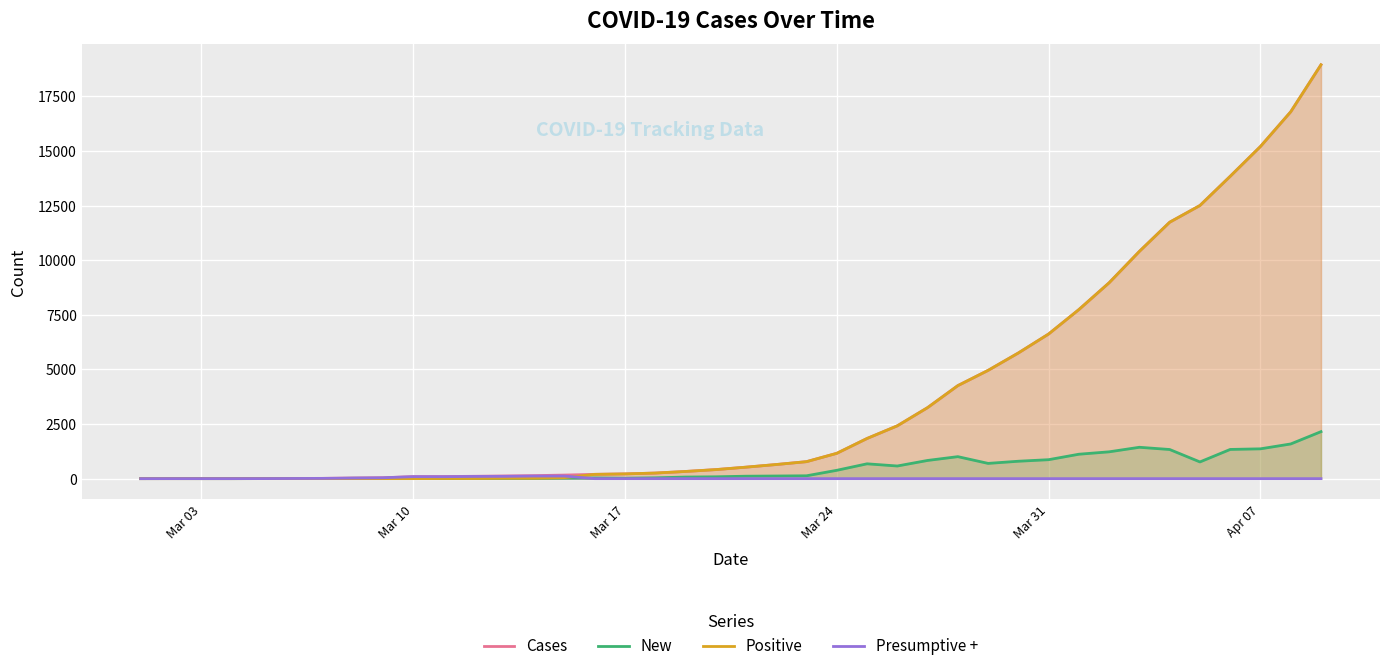

What is the difference between the maximum and minimum values in the Cases series?

18943